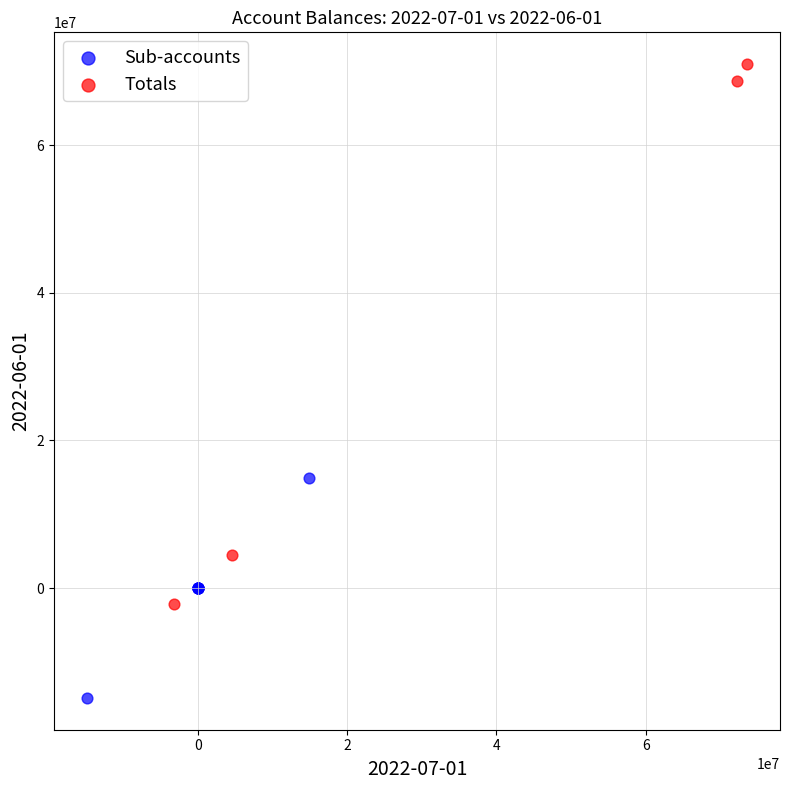

Which series has the largest Y range (max minus min)?

Totals